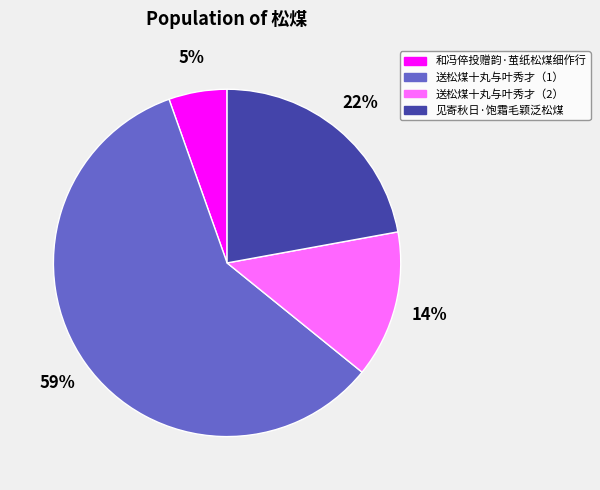

To the nearest percent, what is the average slice percentage?

25%